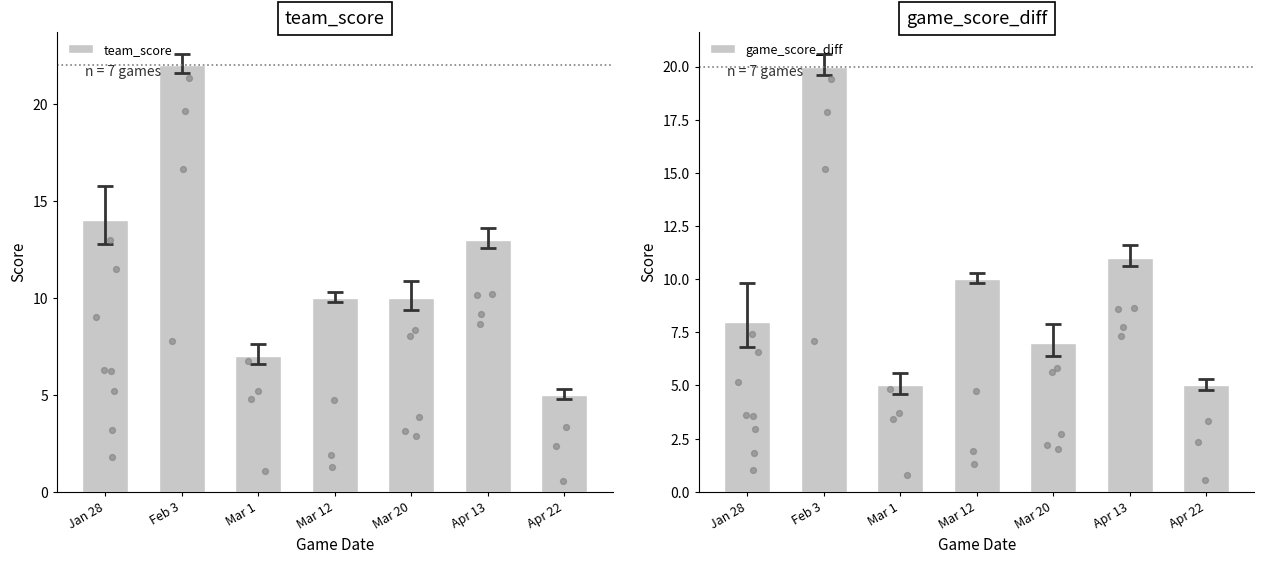

Which series reaches the maximum Y coordinate?

team_score